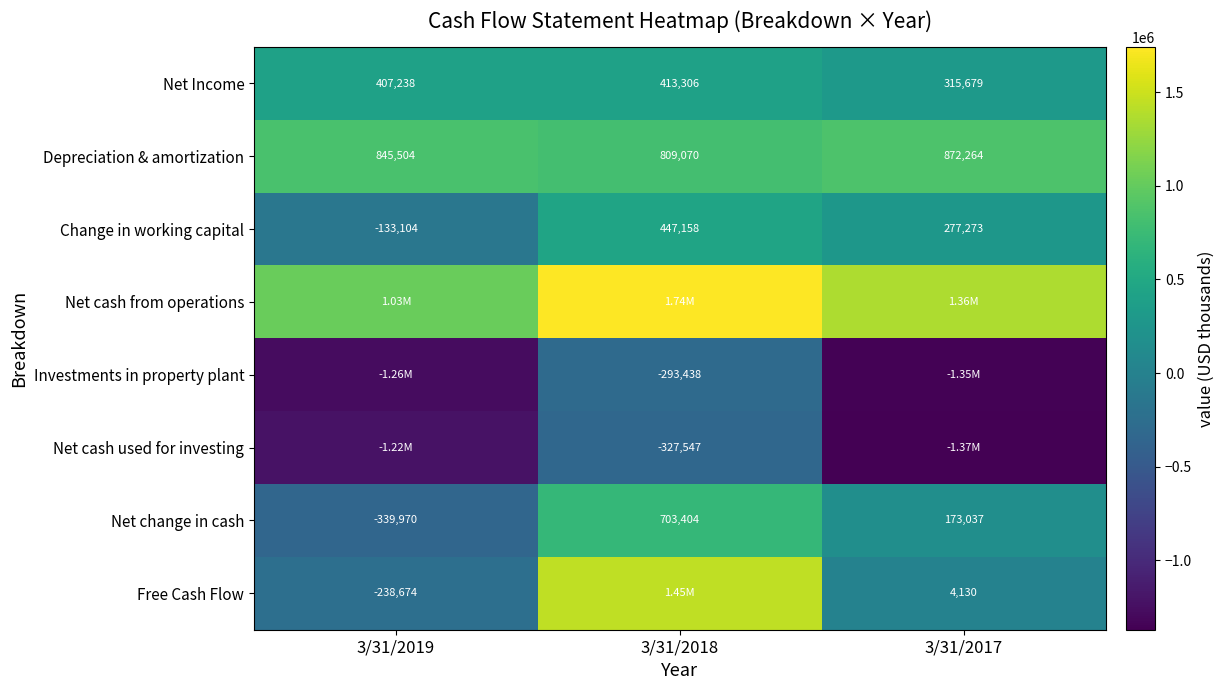

Which has a higher value, 3/31/2019 or 3/31/2018?

3/31/2018